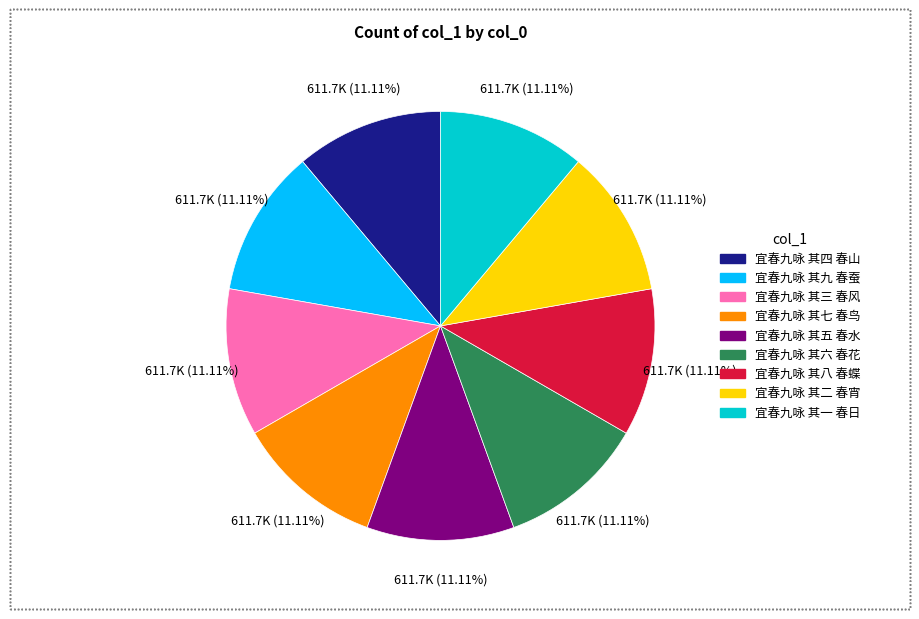

How many segments does this pie chart have?

9